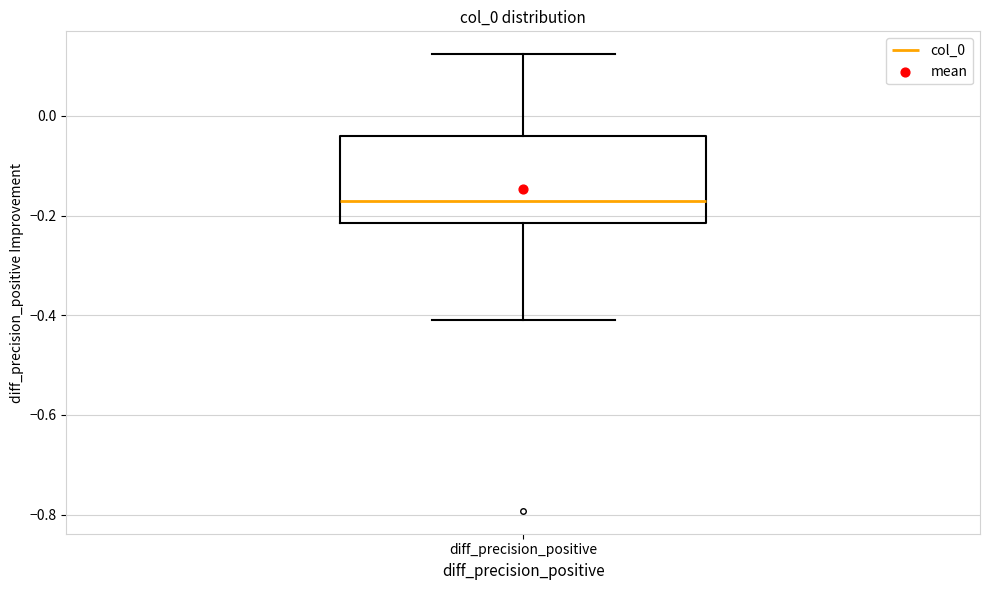

Transcribe this box plot: give where the median line is, the range the box spans, and where the two whiskers end, as read against the y-axis. The values are not printed on the chart, so give them approximately, as read against the axis.

median -0.18, box -0.22 to -0.04, whiskers -0.40 to 0.12